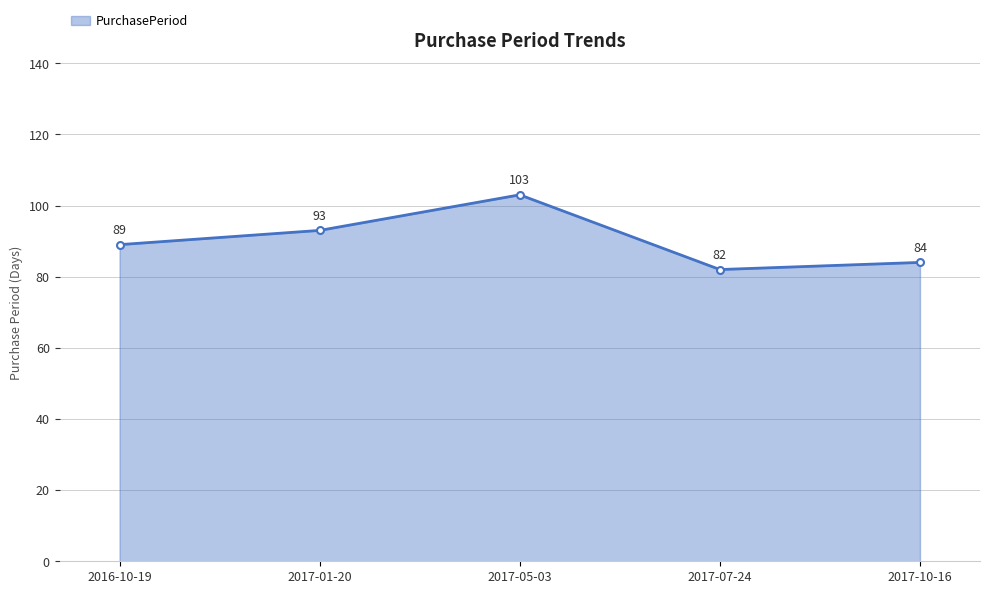

Which has a higher value, 2017-01-20 or 2017-10-16?

2017-01-20